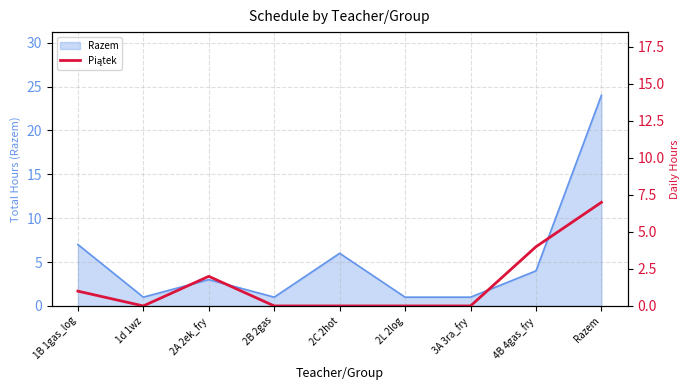

At which label is the value closest to 3?

2A 2ek_fry